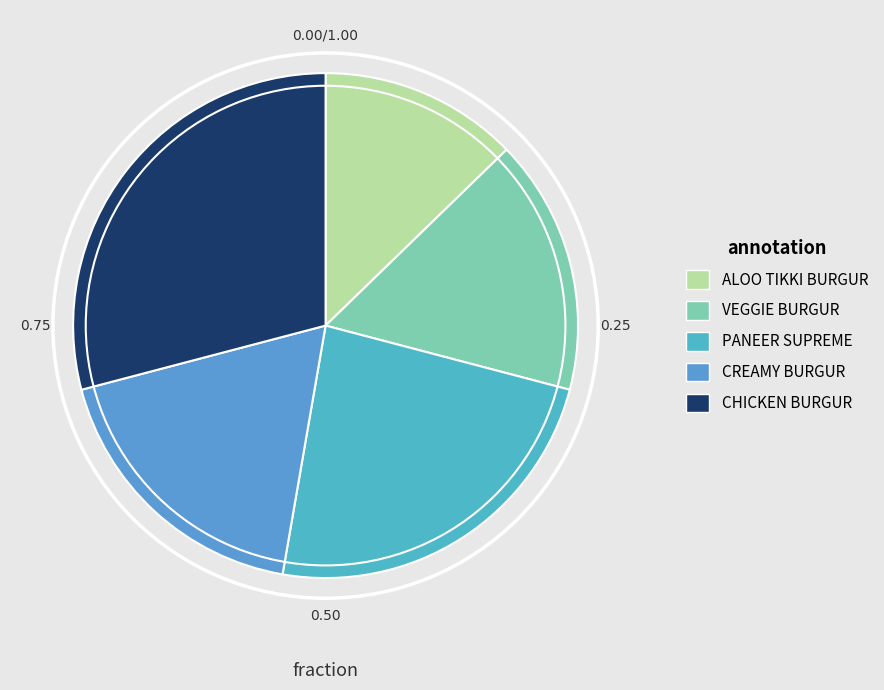

Do ALOO TIKKI BURGUR and CREAMY BURGUR together represent more than half of the pie?

No